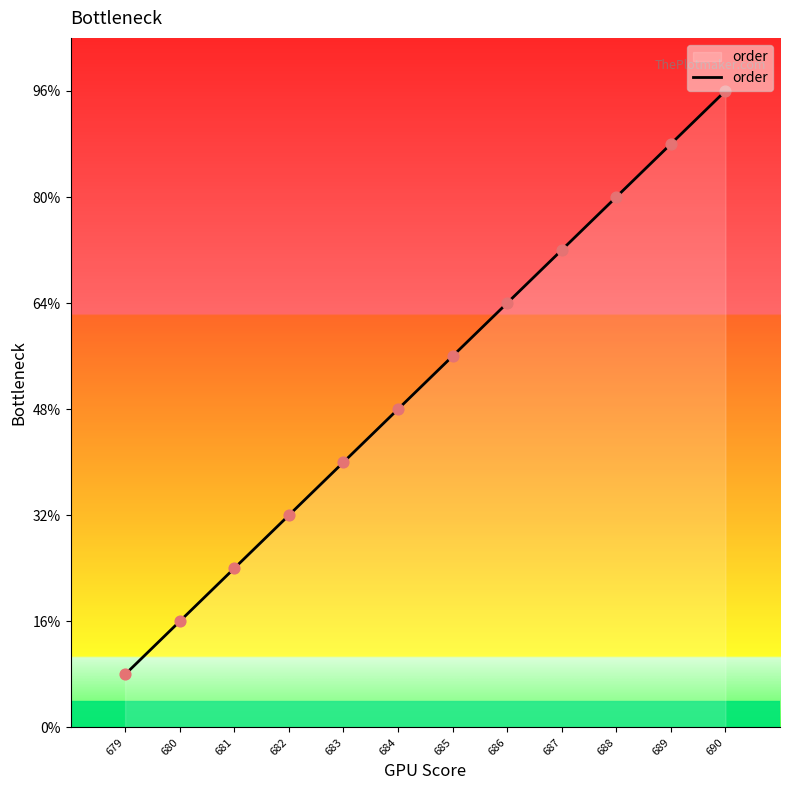

What is the ratio of the value at 683 to the value at 681?

1.7